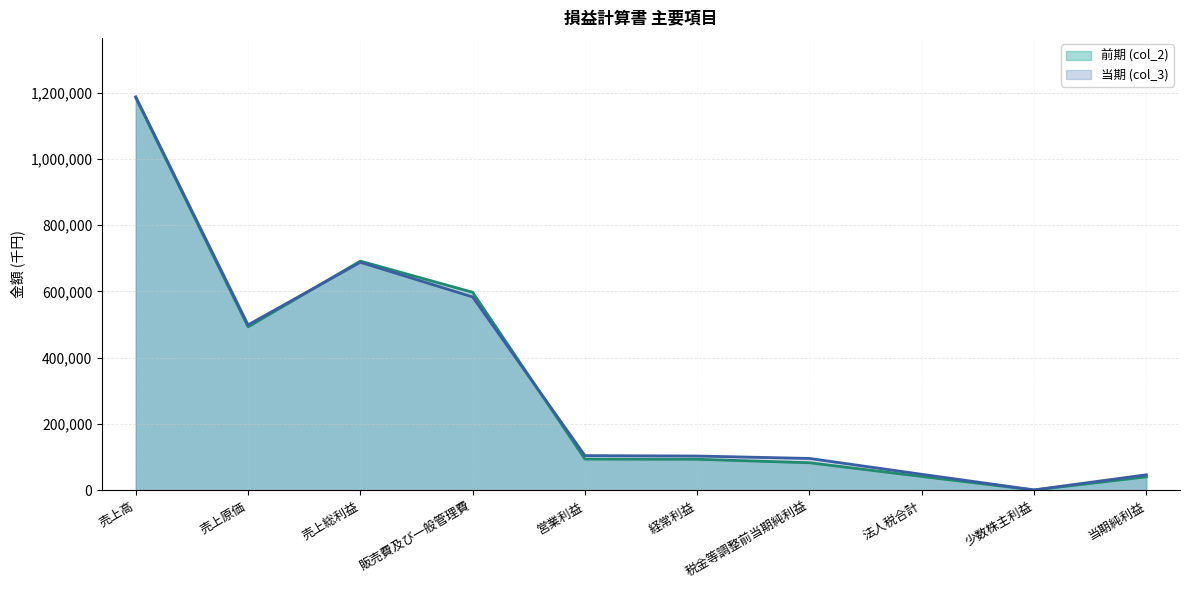

List the labels in order of 前期 (col_2) (line) value, smallest first.

少数株主利益, 当期純利益, 法人税合計, 税金等調整前当期純利益, 経常利益, 営業利益, 売上原価, 販売費及び一般管理費, 売上総利益, 売上高